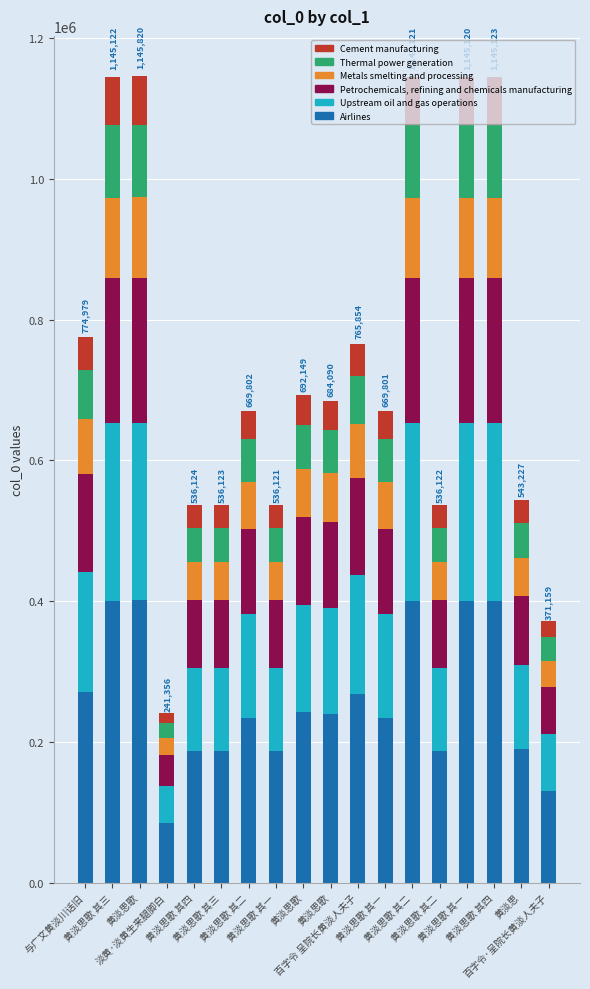

Is it true that Airlines equals 84474.6 at 淡黄·淡黄生来腿脚白?

True